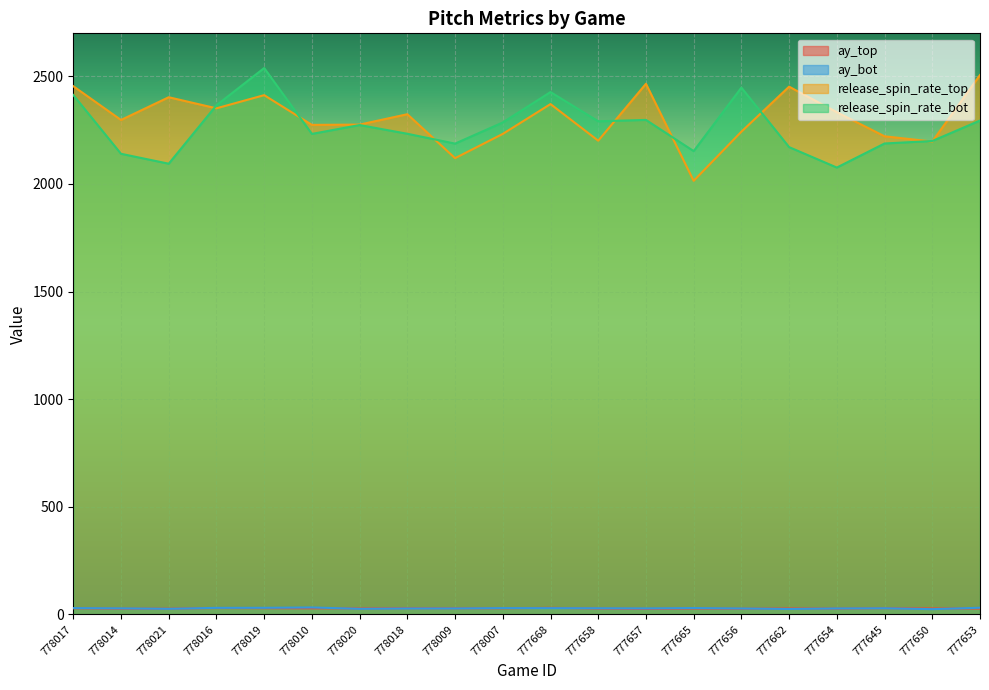

At which label is ay_bot closest to 28?

778014